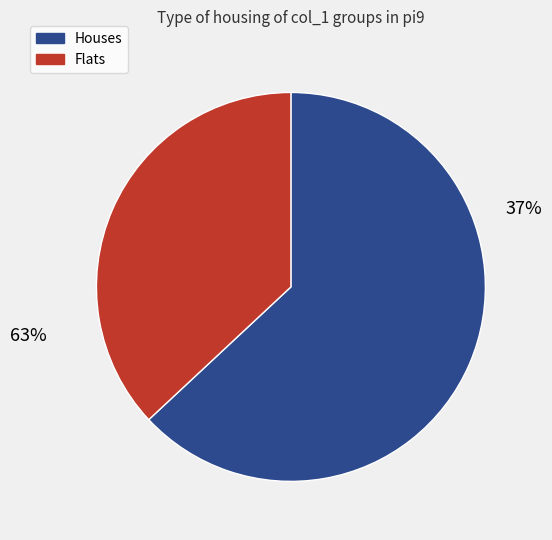

Is it true that i2 is 0% of the pie?

True